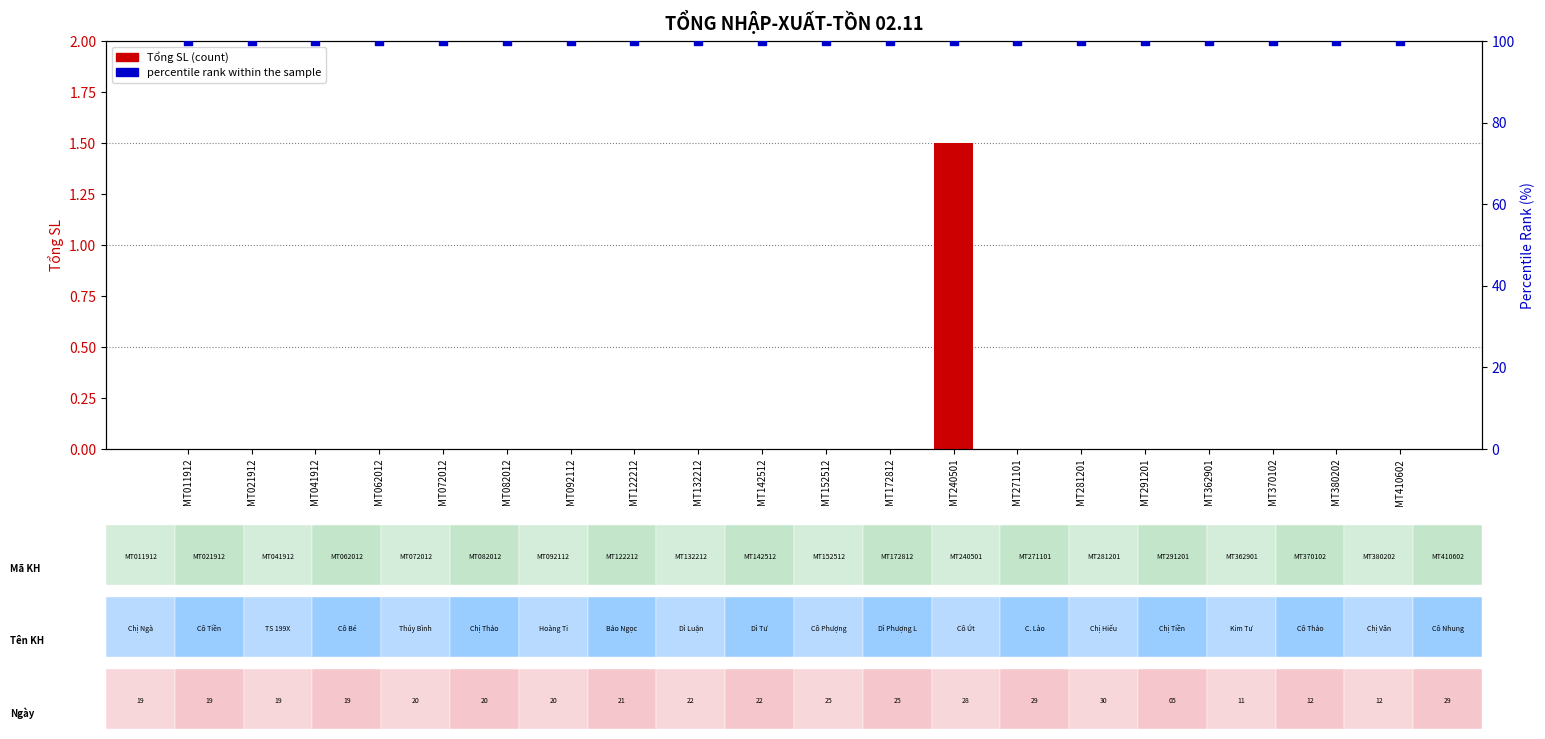

Is the value of Tổng SL at MT122212 greater than the value of percentile rank within the sample at MT281201?

No